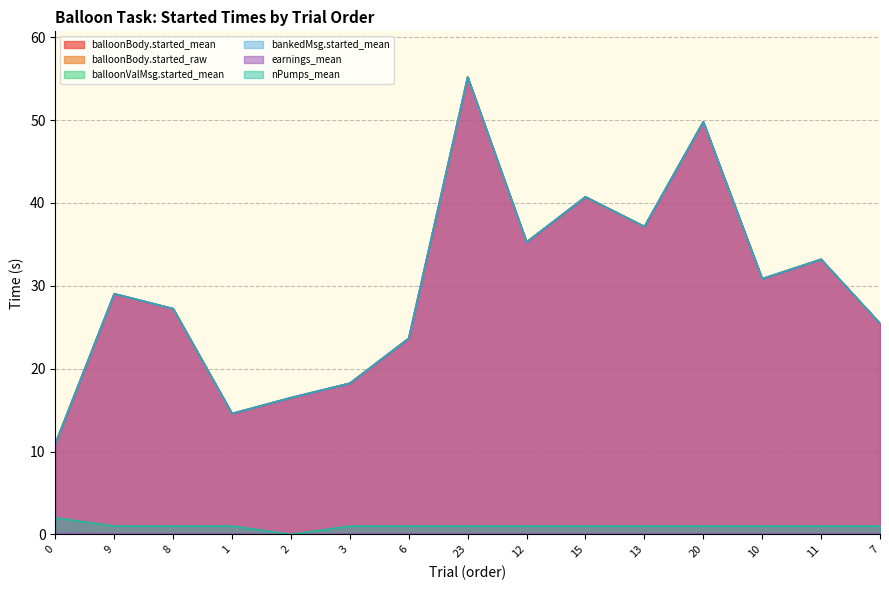

The nPumps_mean series shows 1.0 at 10. True or false?

True